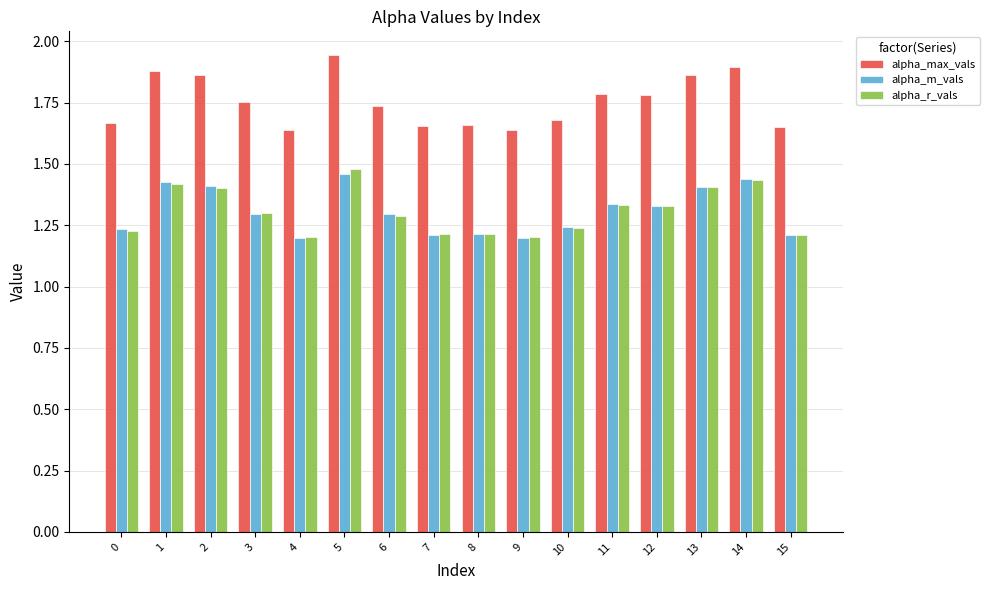

What is the difference between the highest and lowest values at 1?

0.5